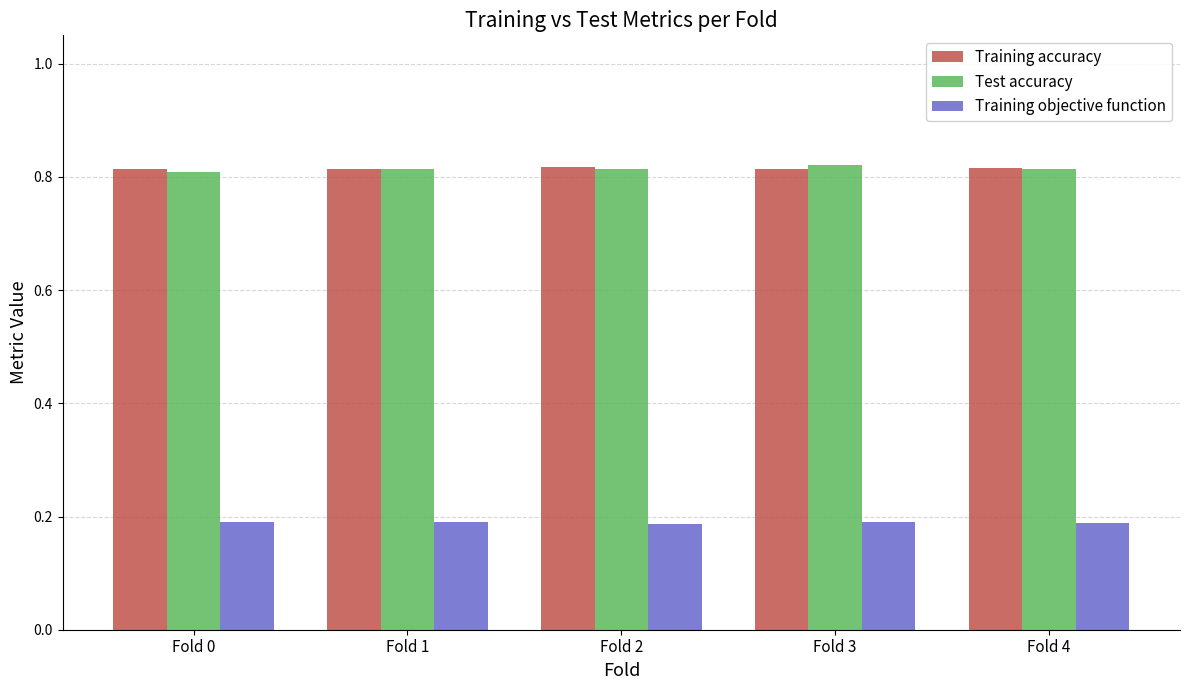

The Training objective function series shows 0.2 at Fold 4. True or false?

True